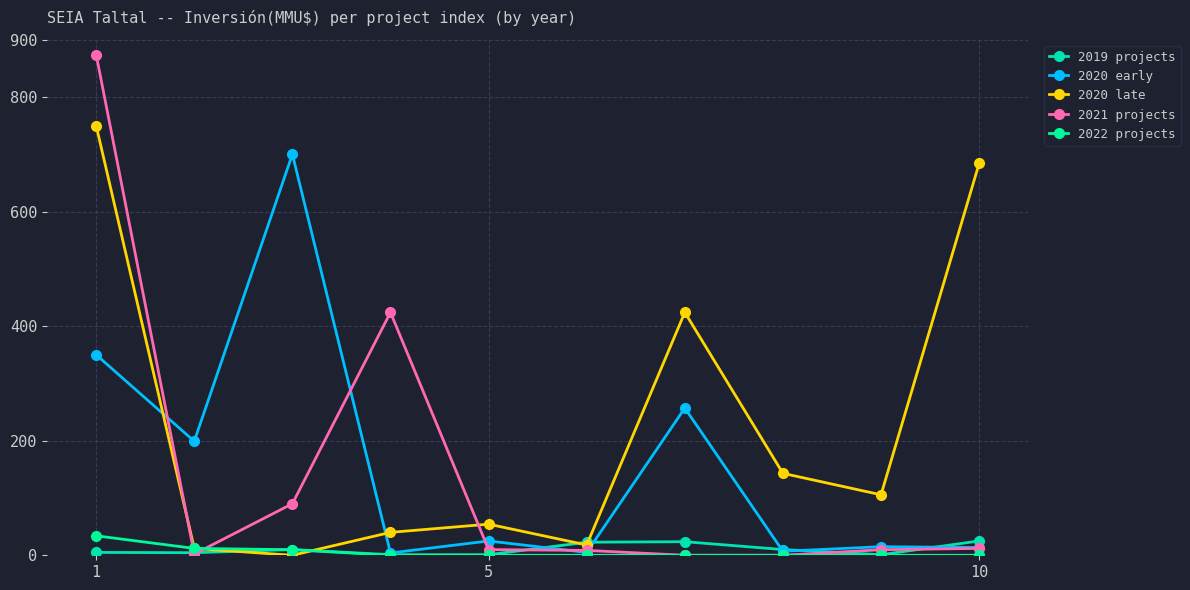

Reading left to right, transcribe all the data shown in this chart.

2019 projects: 5000	4500	10000	1000	1000	22808	23700	10000	1000	25000
2020 early: 350000	199000	700000	4000	25000	5000	257000	7000	15000	13500
2020 late: 750000	12000	0	40000	54310	18000	424000	143000	105600	684011
2021 projects: 874000	2112	90000	424000	9900	8500	0	0	9720	12000
2022 projects: 34000	12000	9720	0	0	0	0	0	0	0